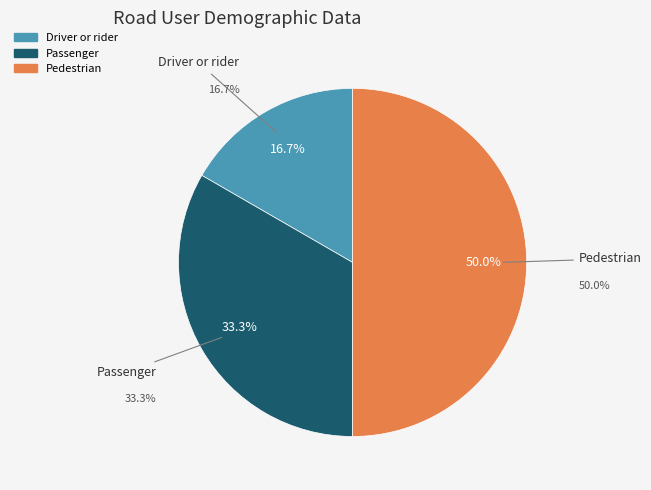

Which category has the smallest portion of the pie?

Driver or rider